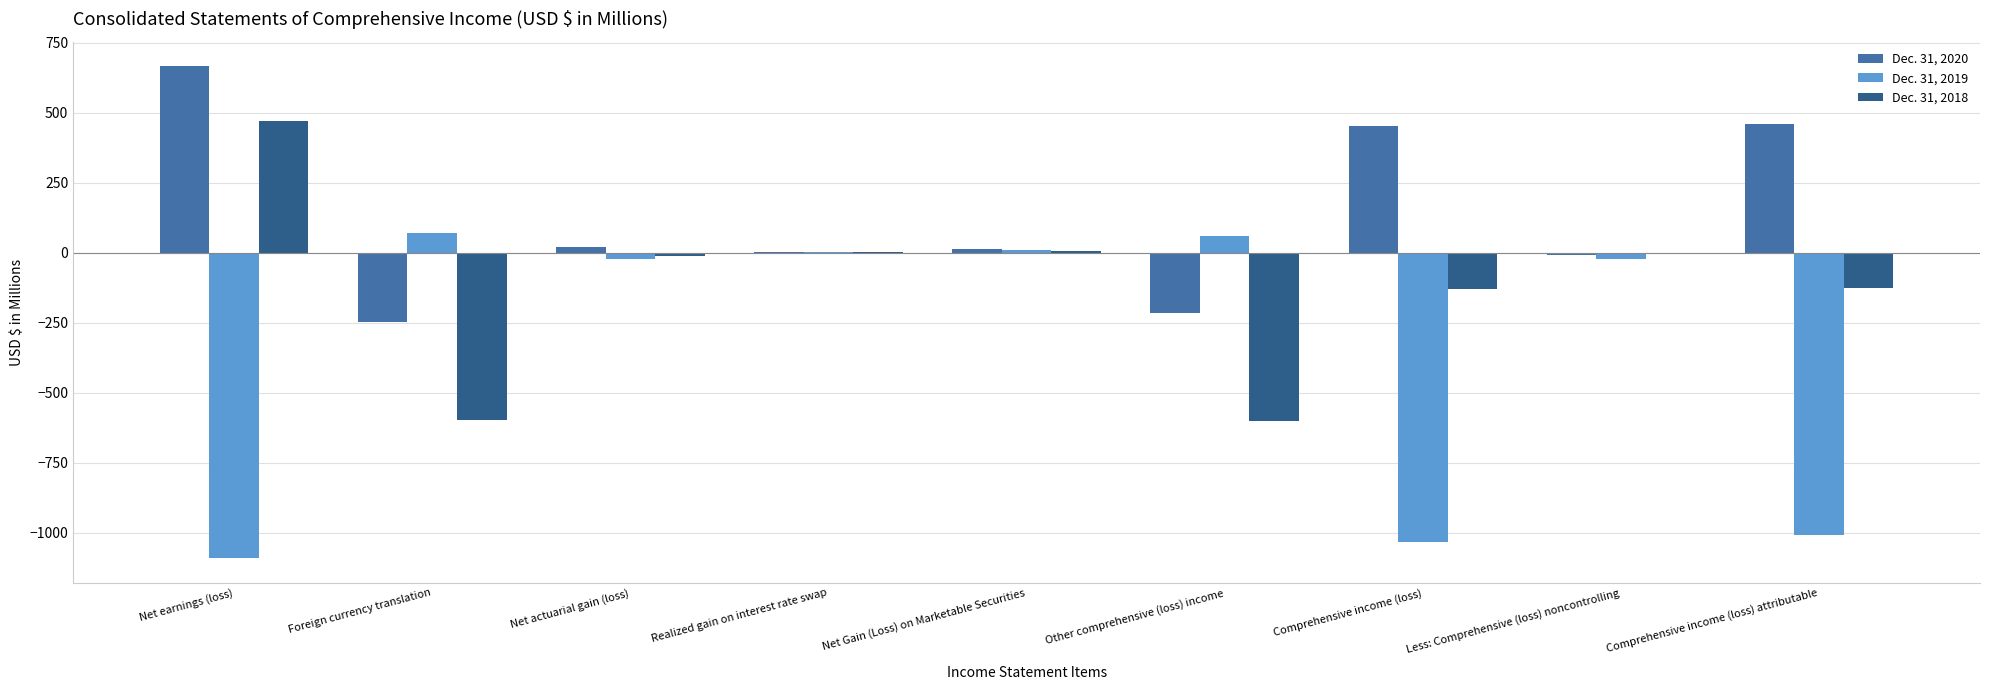

Which category has the highest value in the Dec. 31, 2018 series?

Net earnings (loss)